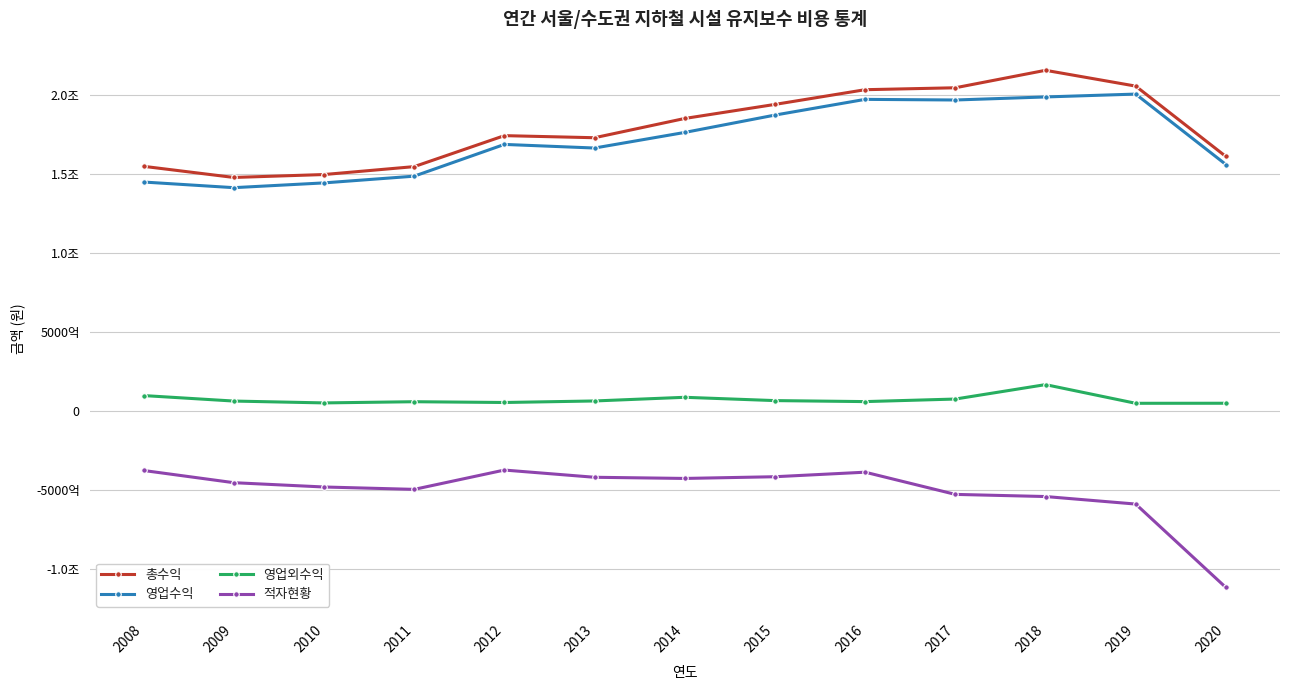

True or false: 총수익 has a value of 1000523663680 at 2010.

False